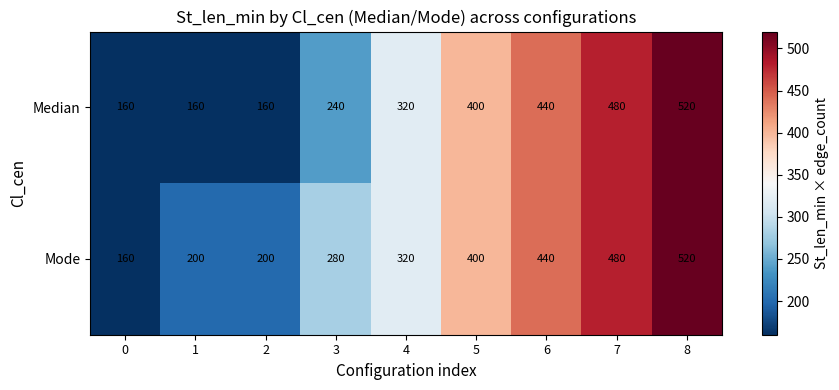

Between 2 and 4, which series saw the biggest shift?

Median